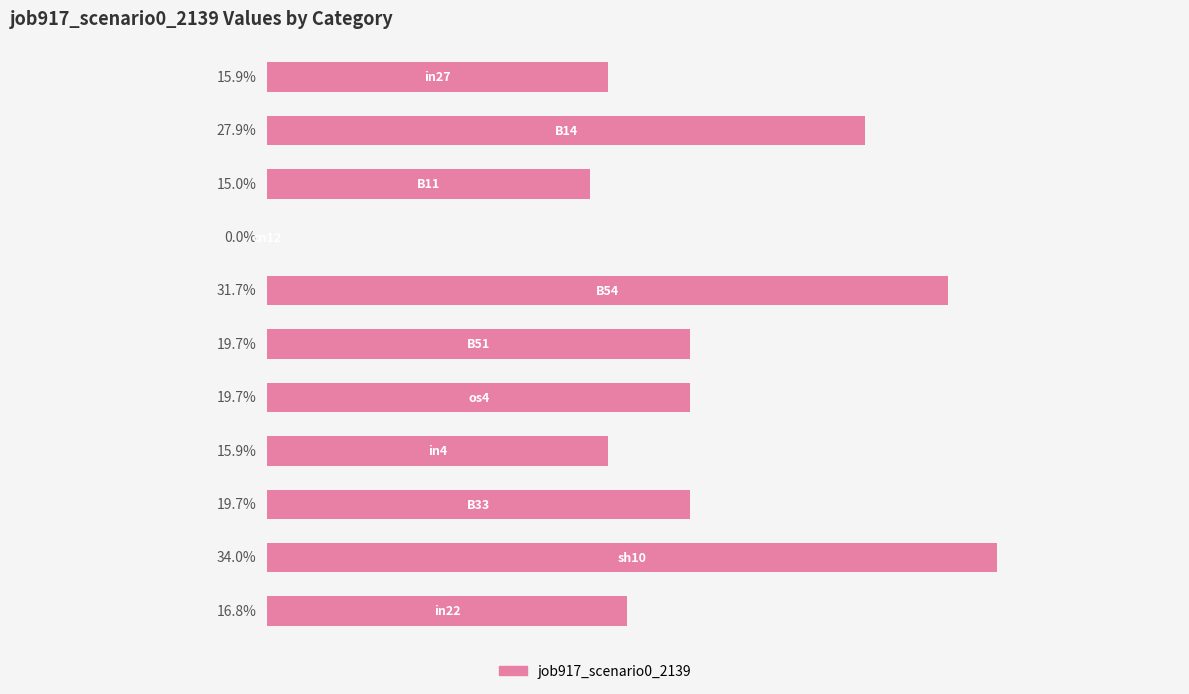

Does the chart contain any negative values?

No